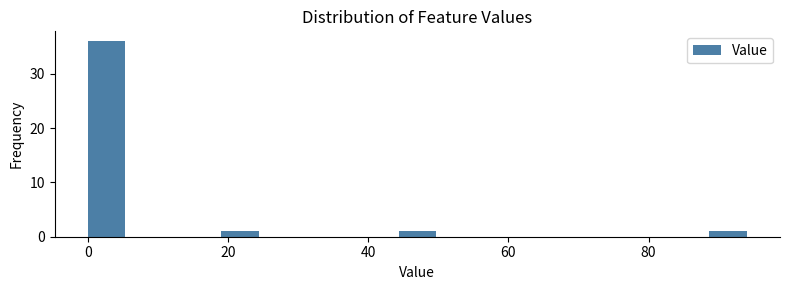

Read against the x-axis, roughly where is the centre of the tallest bar?

2